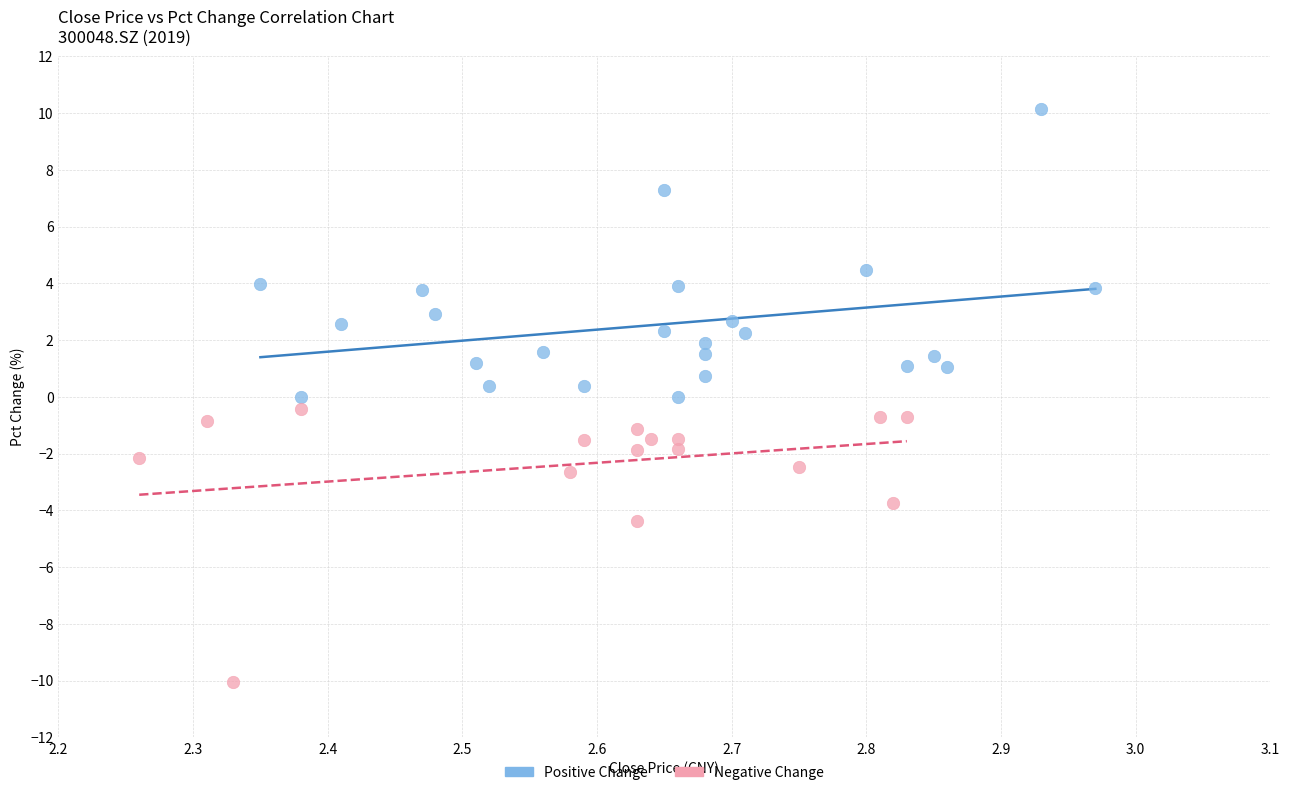

Which series contains the lowest Y value?

Negative Change